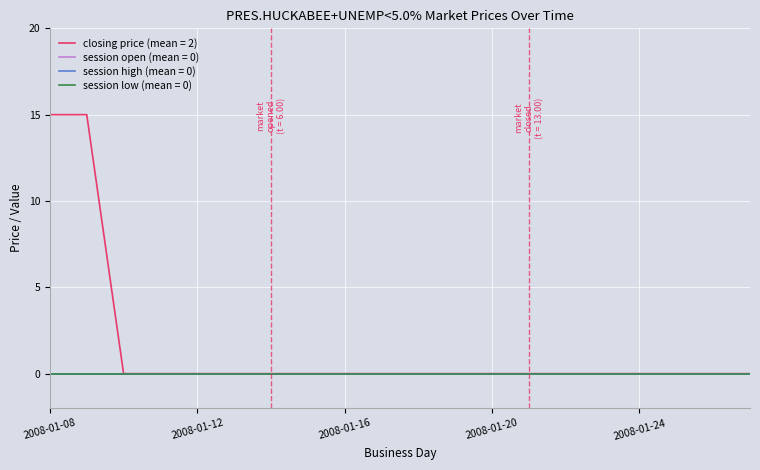

Does the chart have visible grid lines?

Yes